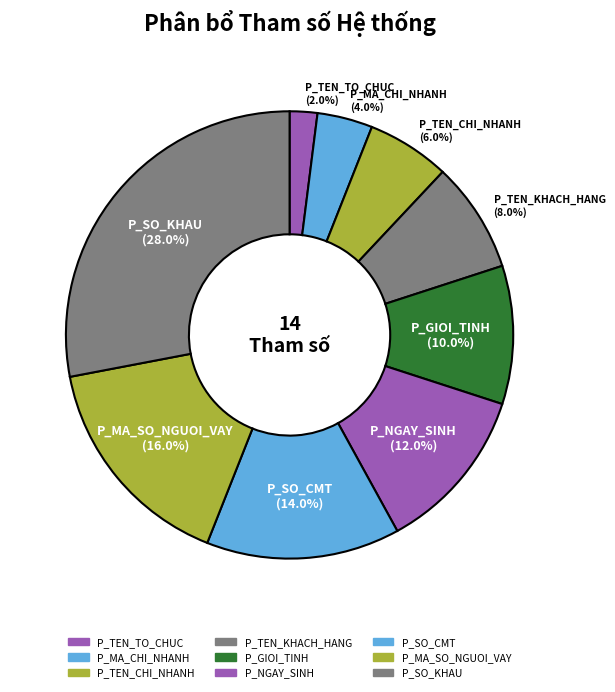

Which slice is the smallest?

P_TEN_TO_CHUC